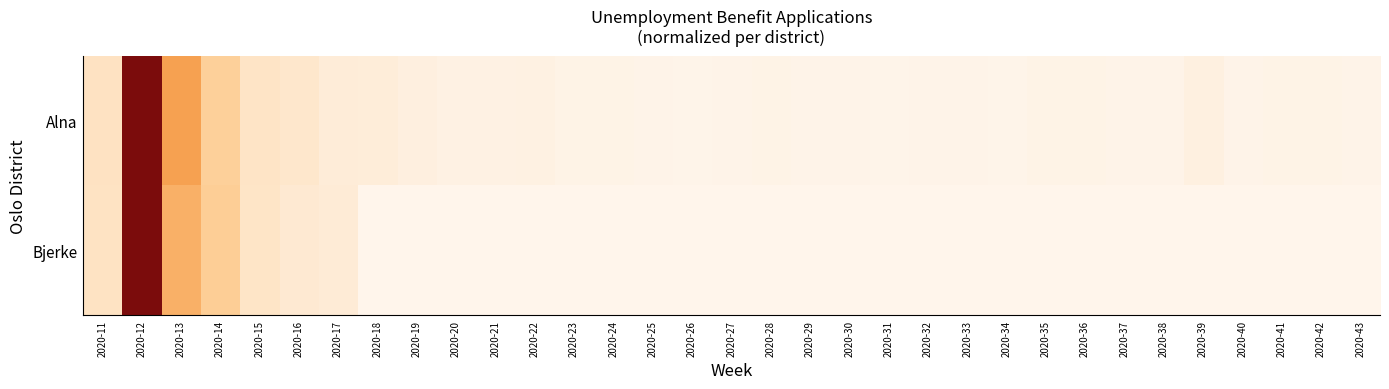

At how many categories does at least one series exceed 0?

33